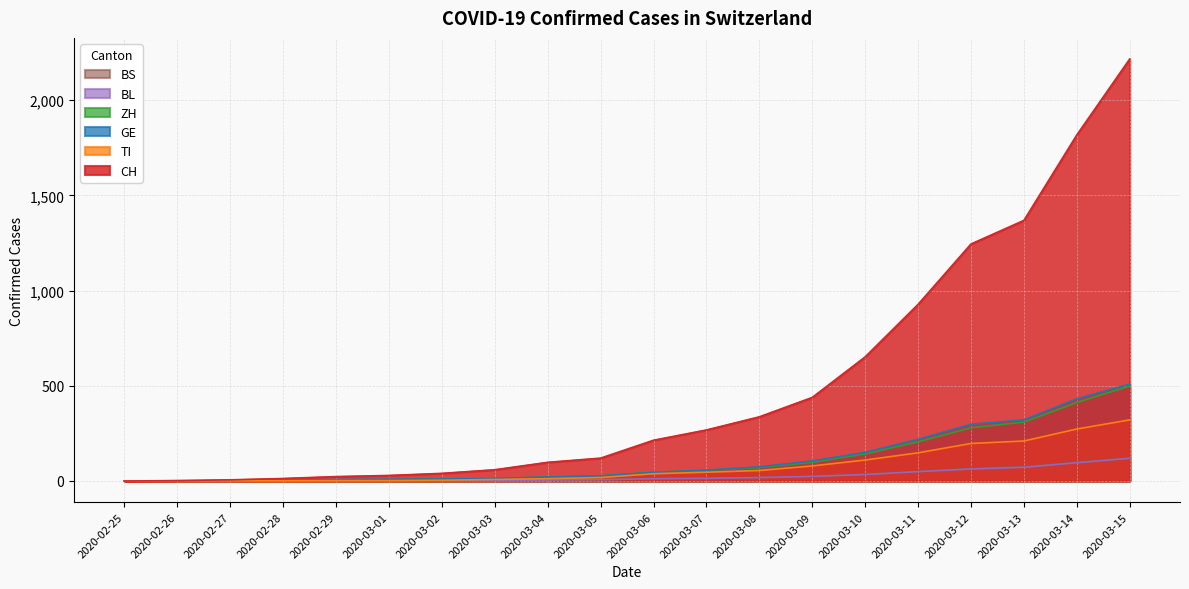

How many data points in TI are less than 38?

10